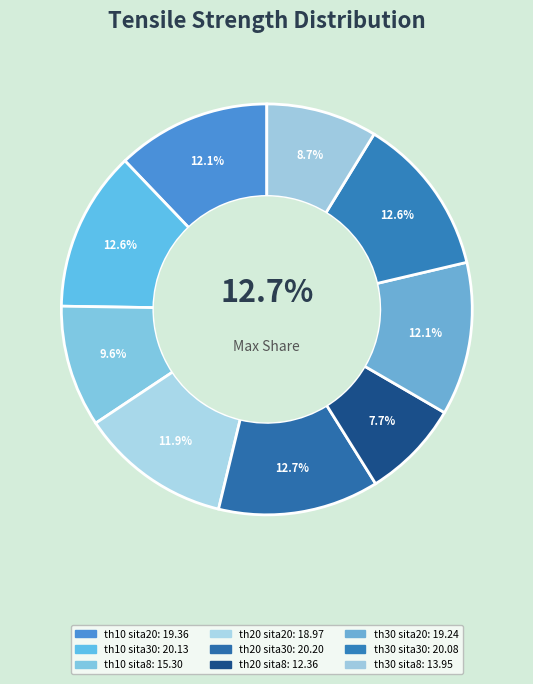

To the nearest percent, what is the combined percentage of kasa_pla_th30_sita20 and kasa_pla_th20_sita30?

25%